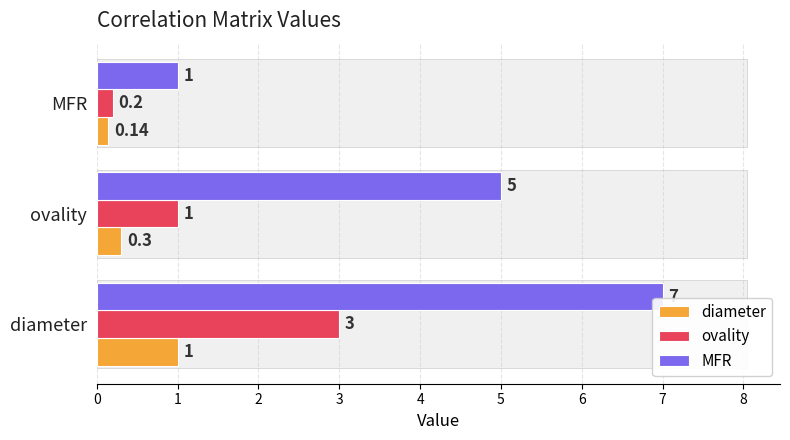

What is the average value of the MFR series?

4.3